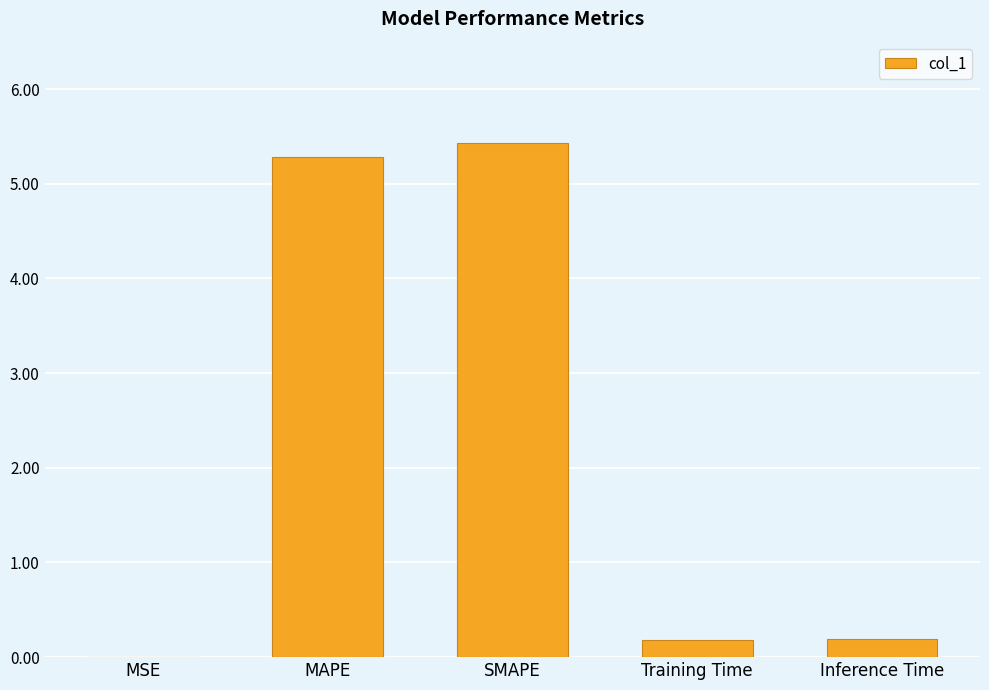

True or false: the data shows 0.0 at MSE.

True